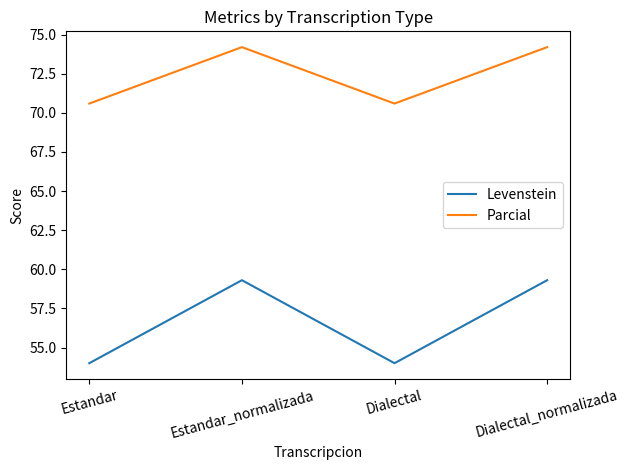

What position from the right is Estandar?

4